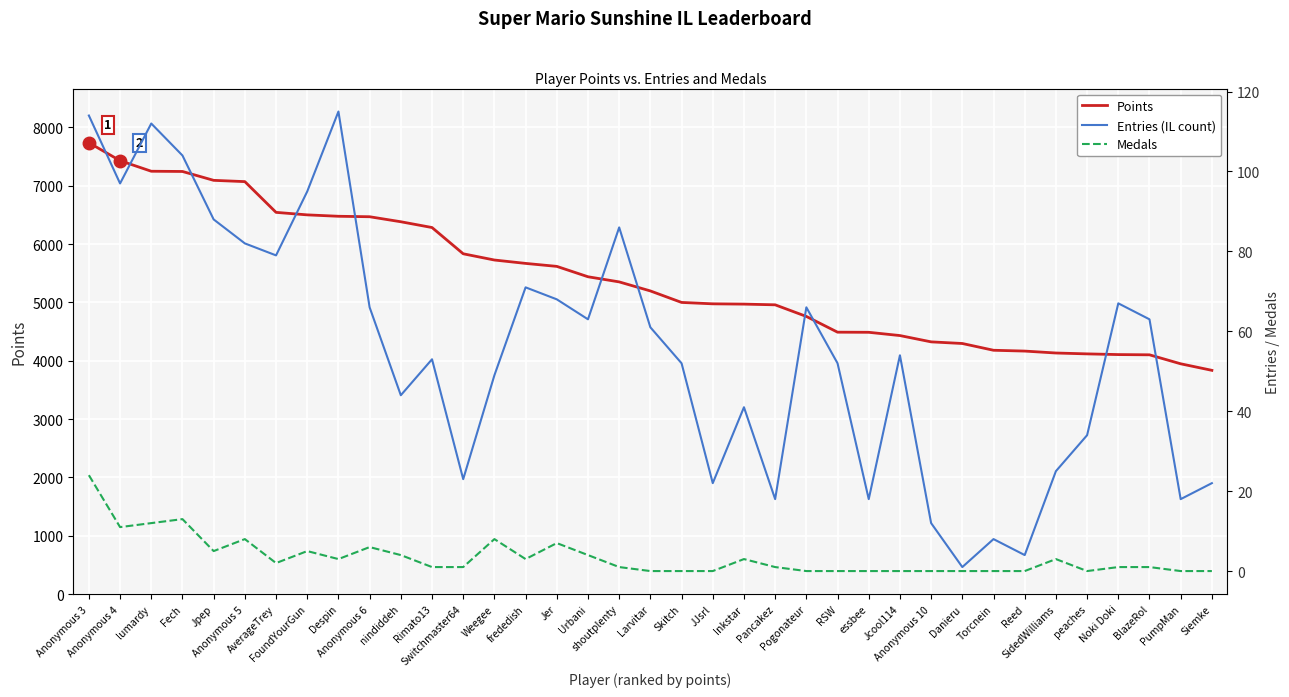

True or false: Points and Entries (IL count) intersect in this chart.

False